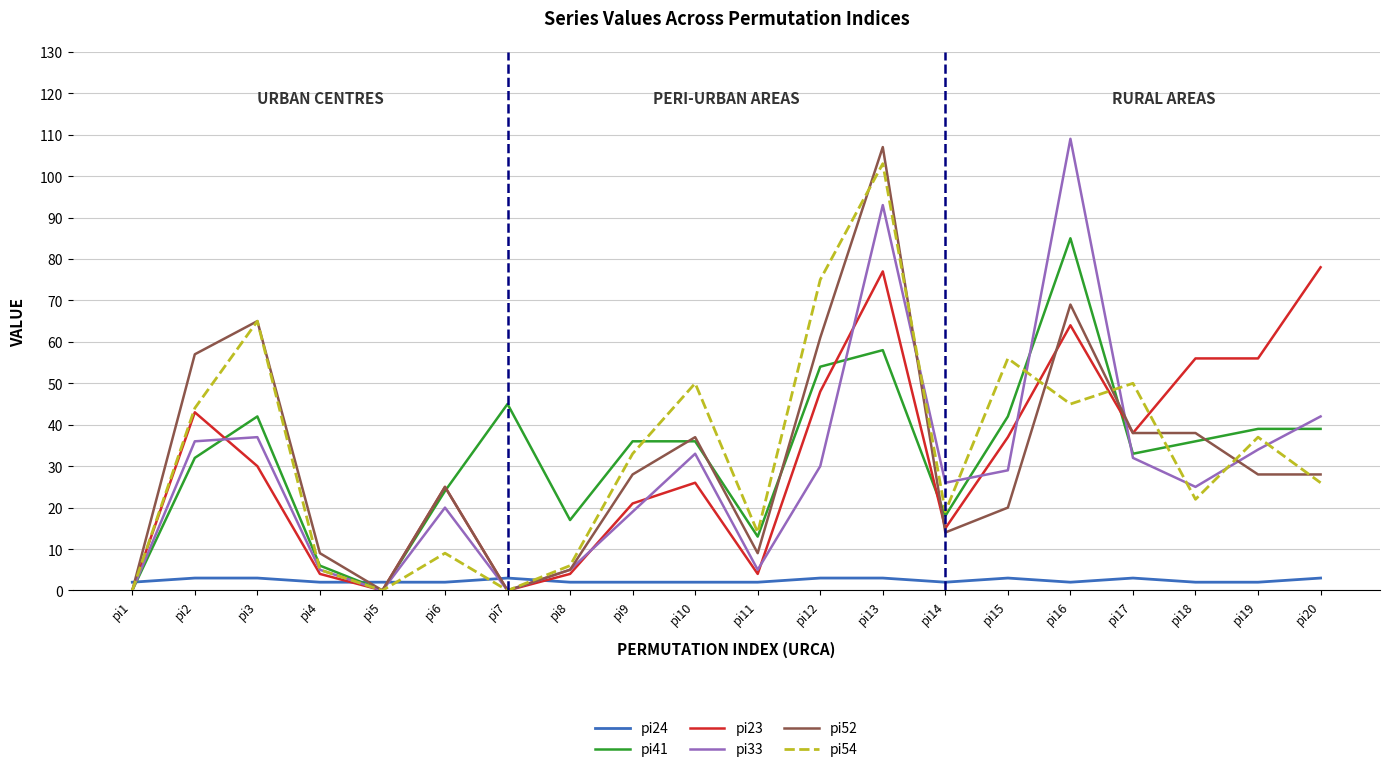

Is it true that pi52 equals 8 at pi20?

False